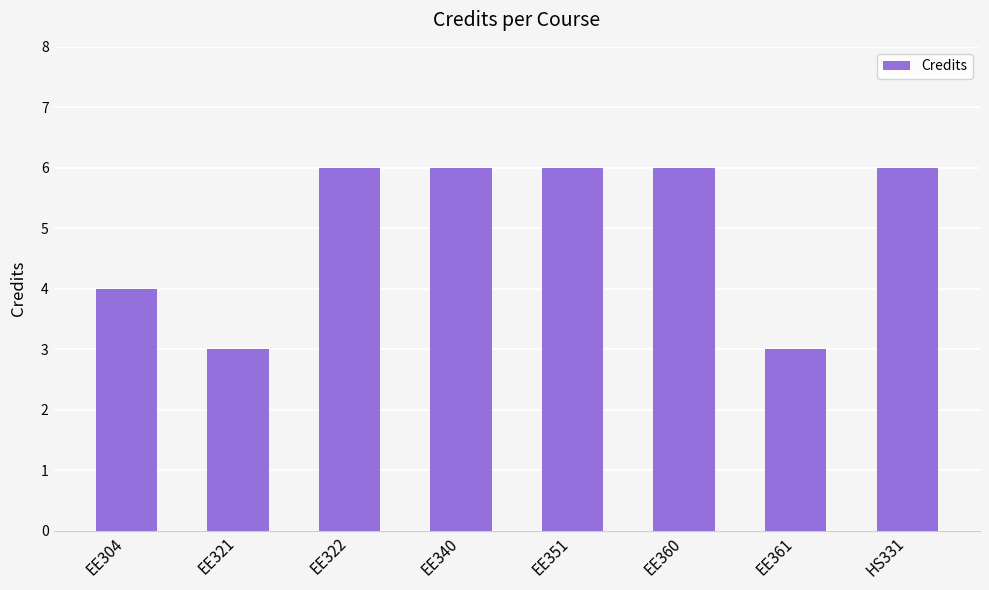

What is the greatest value displayed?

6